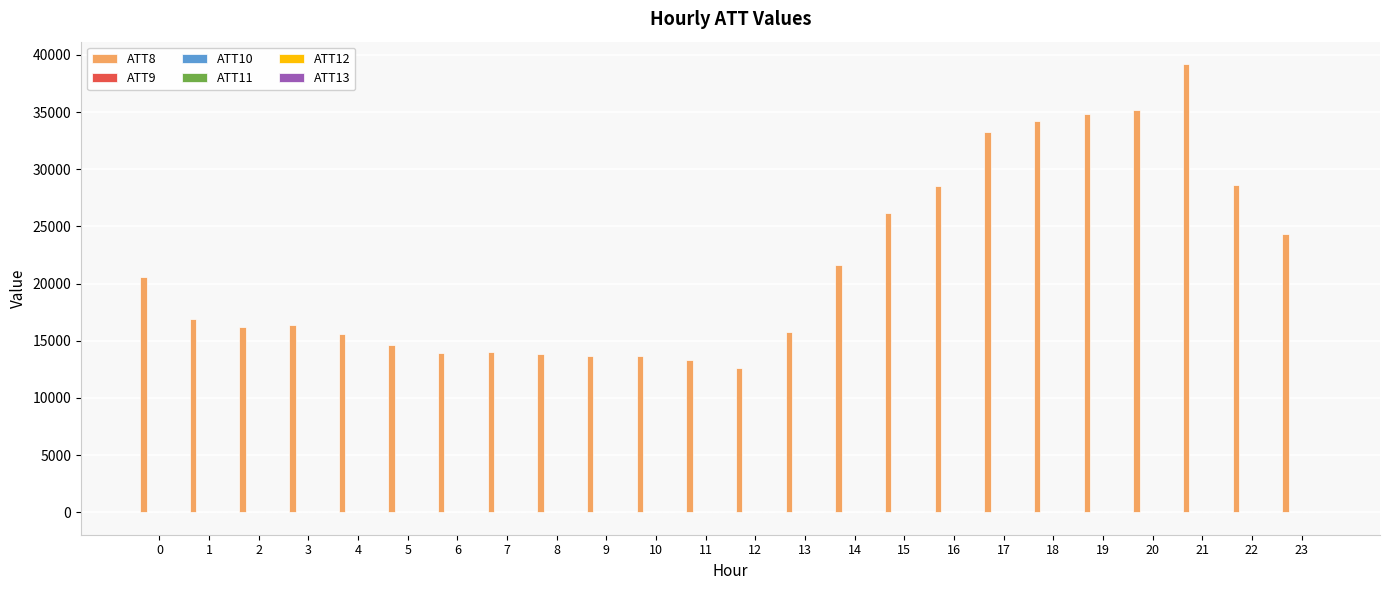

How many distinct data groups are displayed?

6